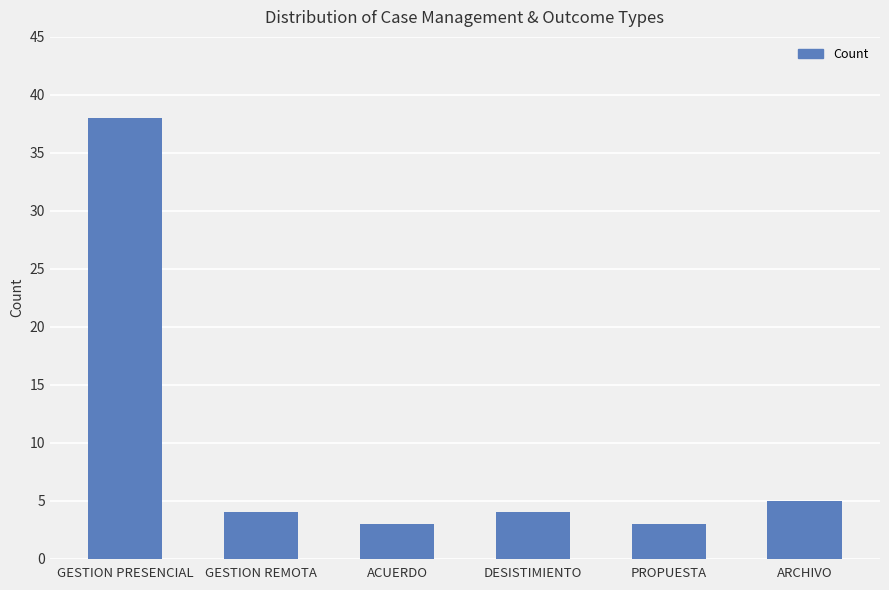

What is the difference between the second highest and second lowest values?

2